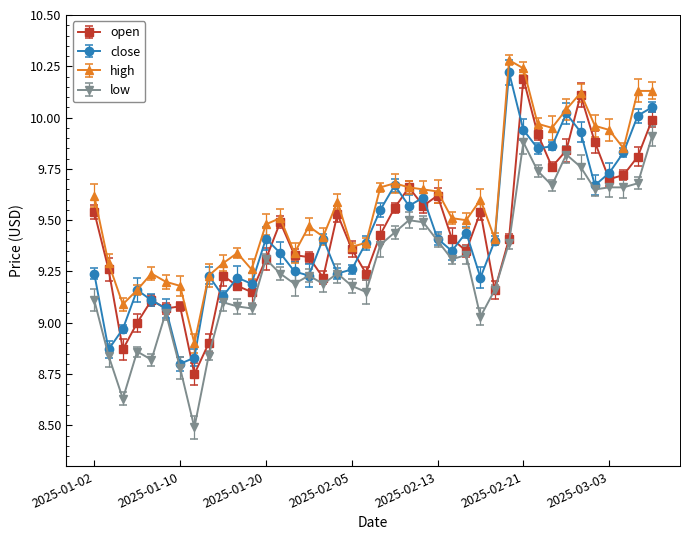

What is the minimum value shown in the chart?

8.5